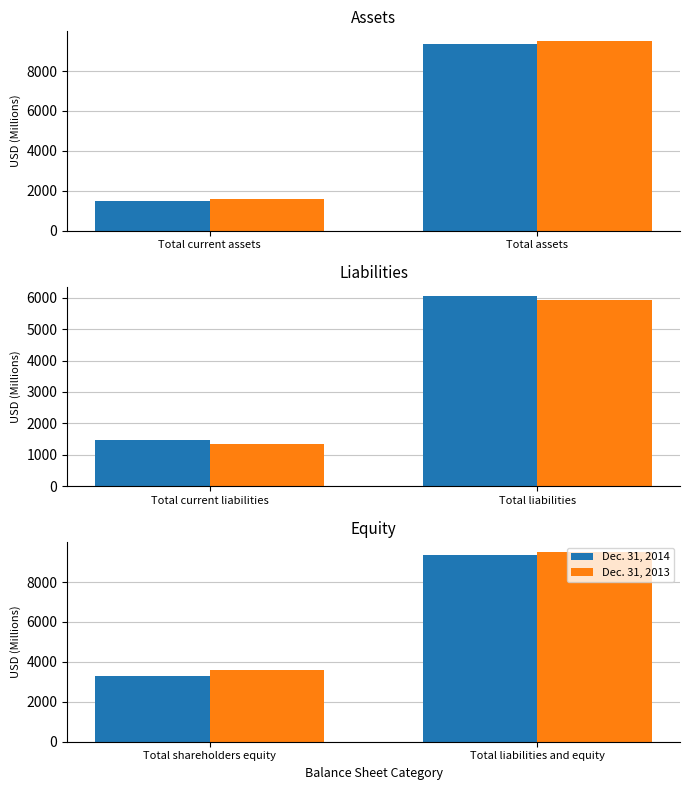

What are all the series names shown in the legend?

Dec. 31, 2014, Dec. 31, 2013